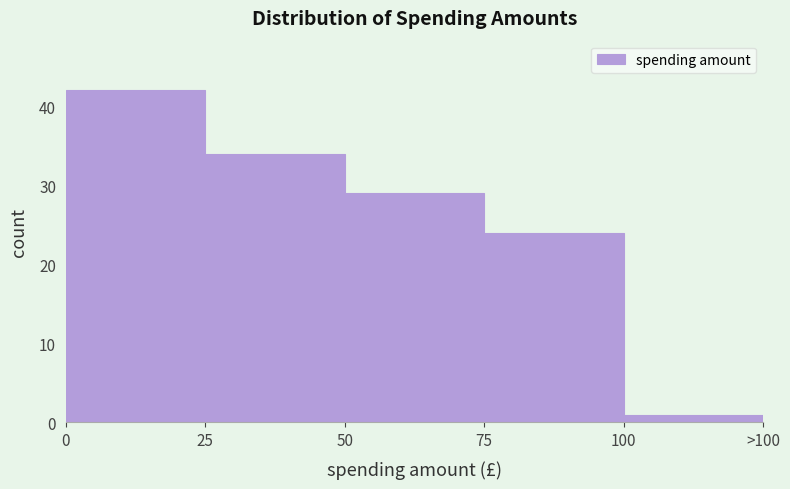

Reading left to right, list all the values displayed in this chart.

42	34	29	24	1